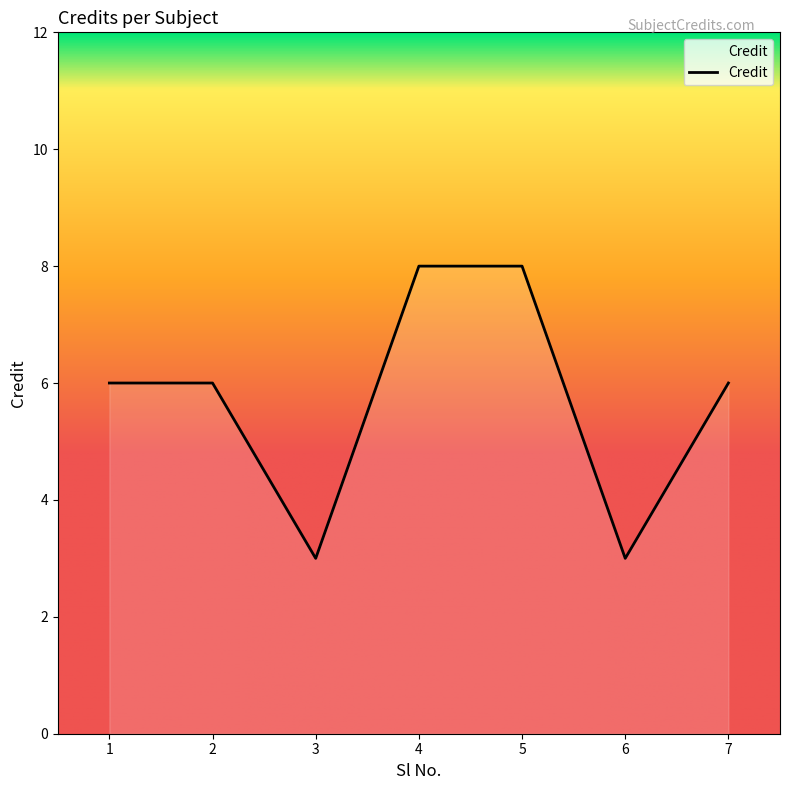

What is the difference between the maximum and second lowest values?

5